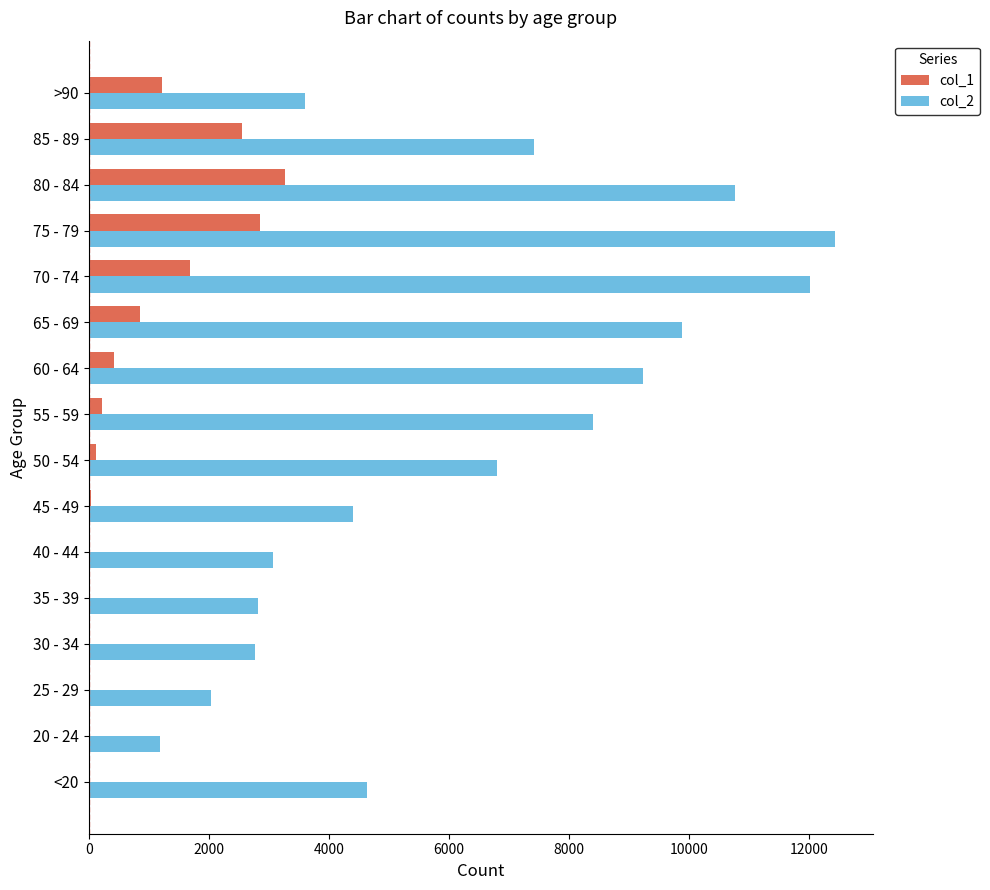

Which label corresponds to the largest value in the chart?

75 - 79